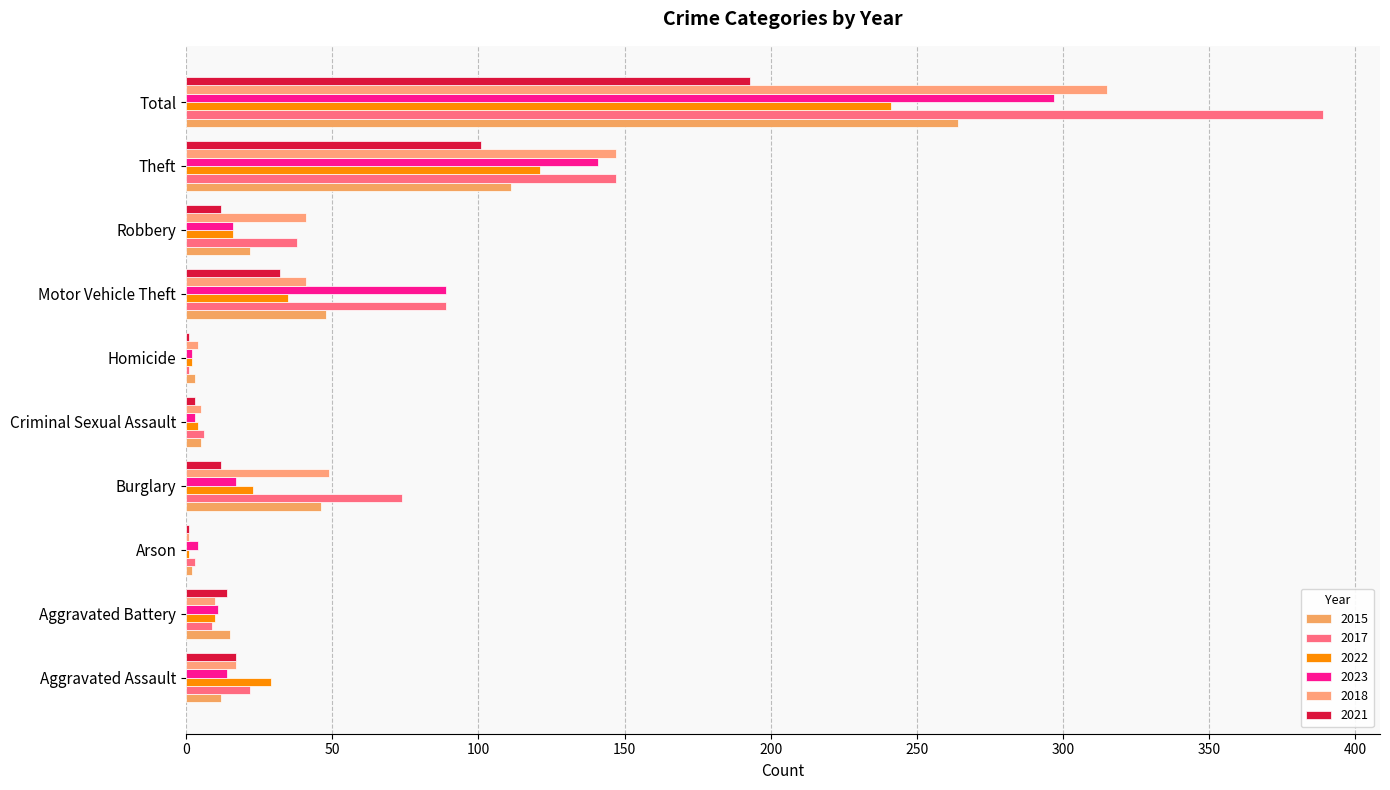

What is the sum of the 2022 values at Robbery and Aggravated Battery?

26